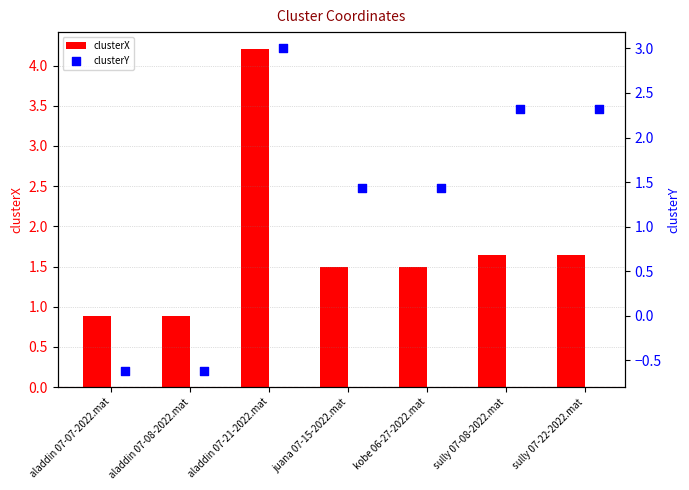

At how many categories does at least one series exceed 1?

5